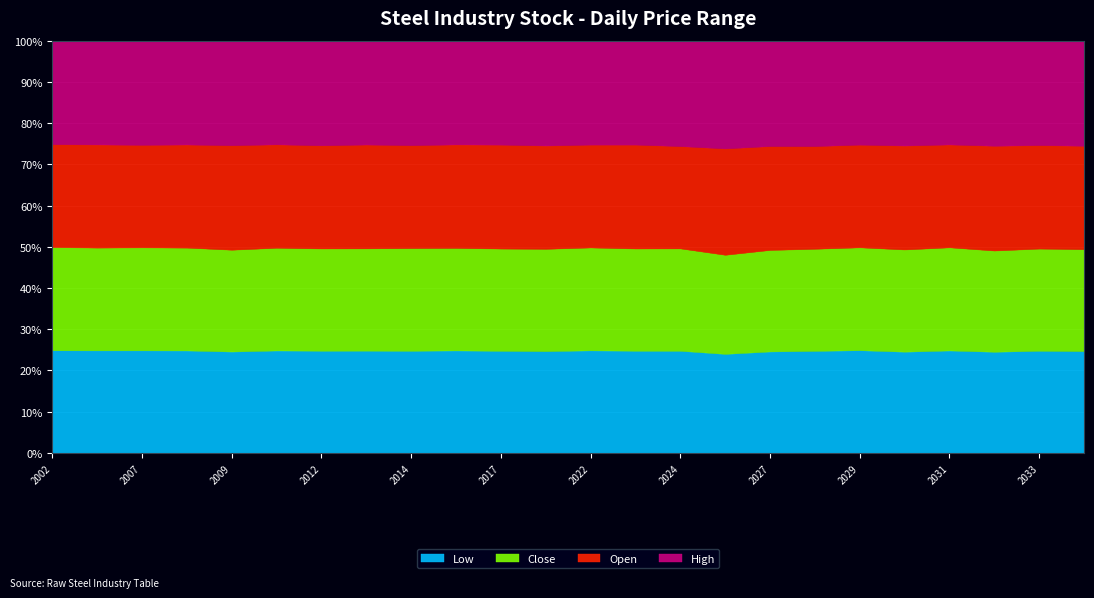

True or false: Open and High cross at least once.

False